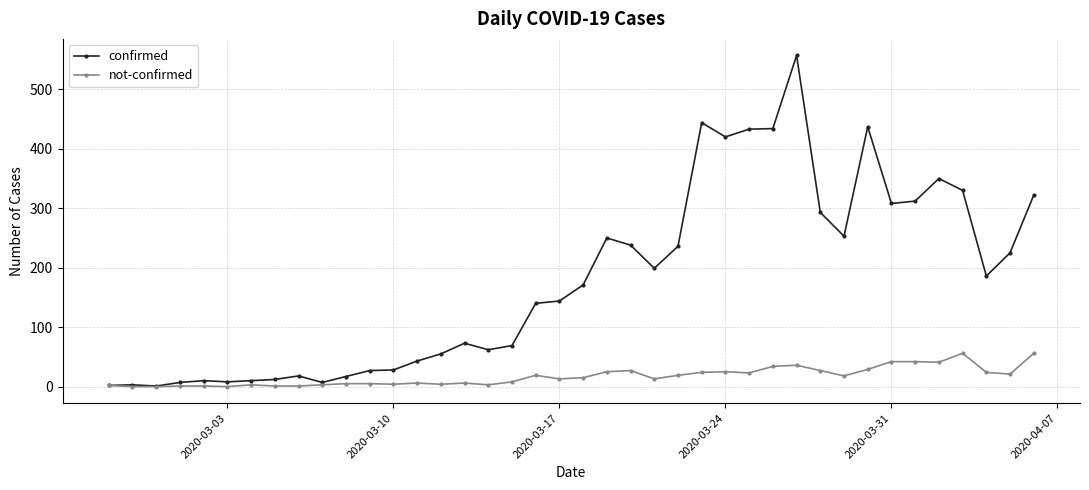

Which series has the widest spread of values?

confirmed